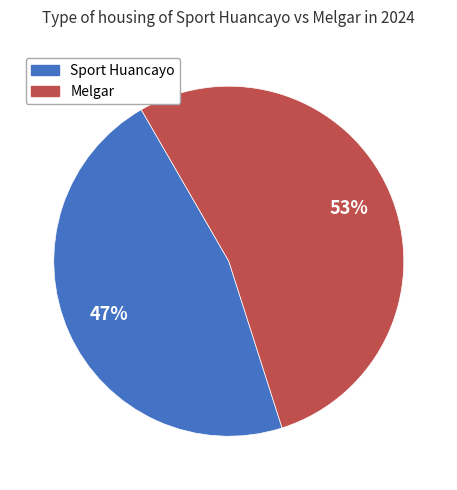

To the nearest percent, what portion does Sport Huancayo represent?

47%